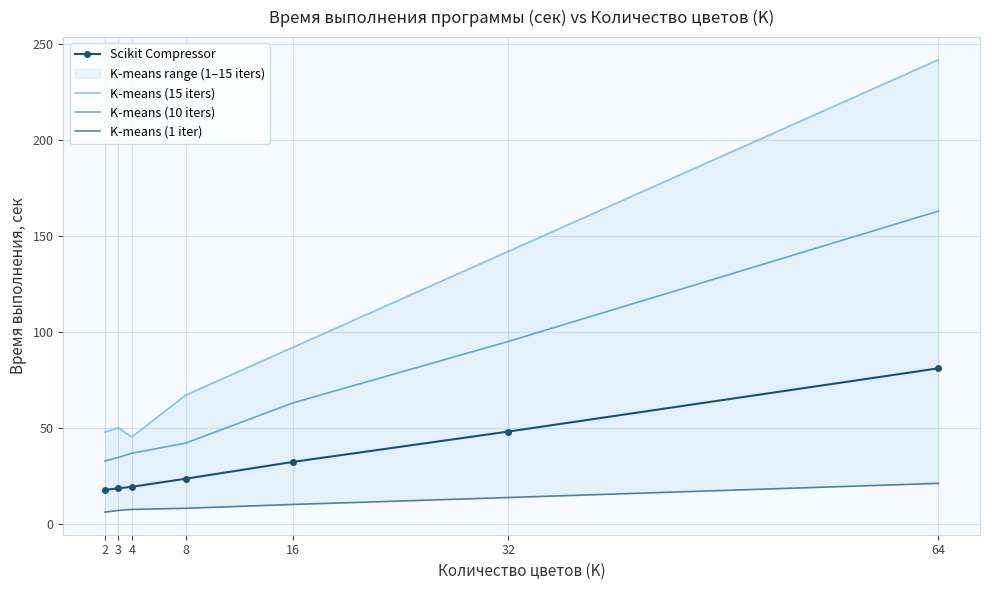

True or false: K-means (10 iters) and K-means (1 iter) intersect in this chart.

False